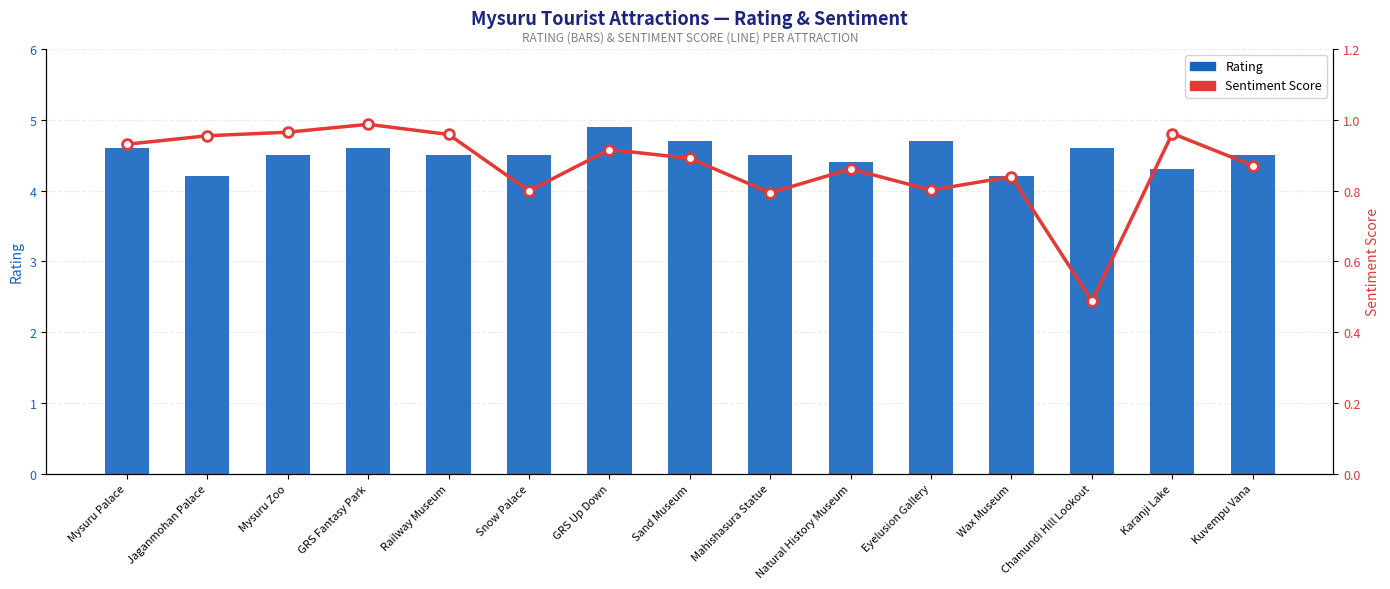

What is the value of the Sentiment Score bar at the 5th from the left?

1.0